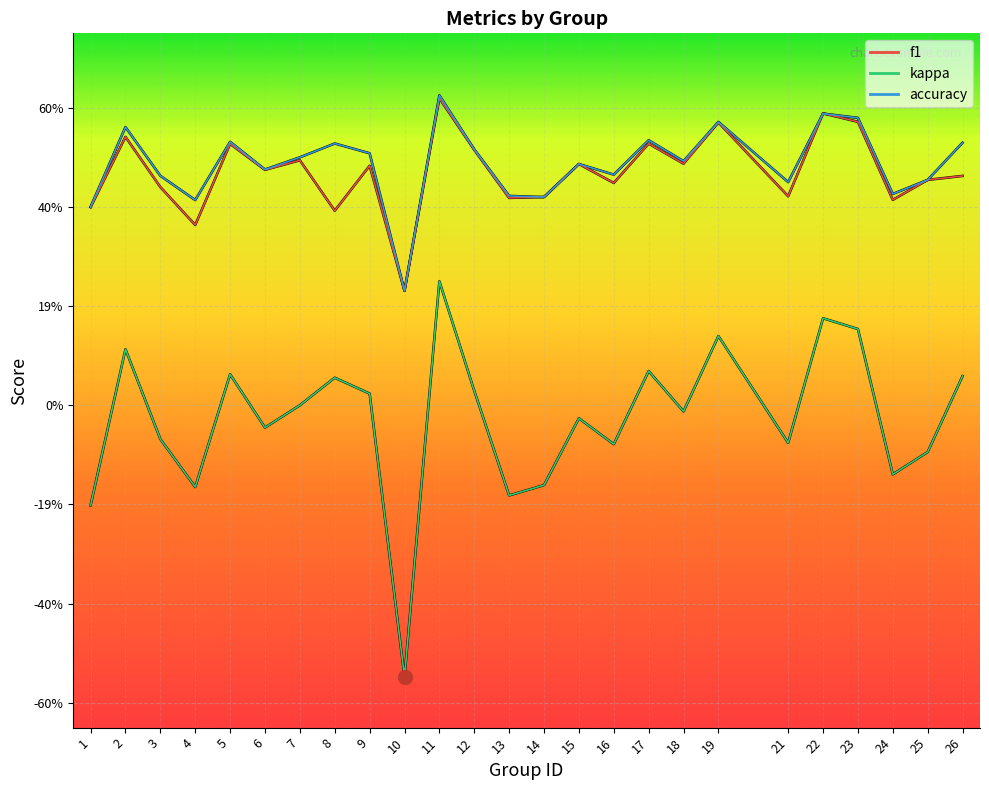

Does the chart have visible grid lines?

Yes